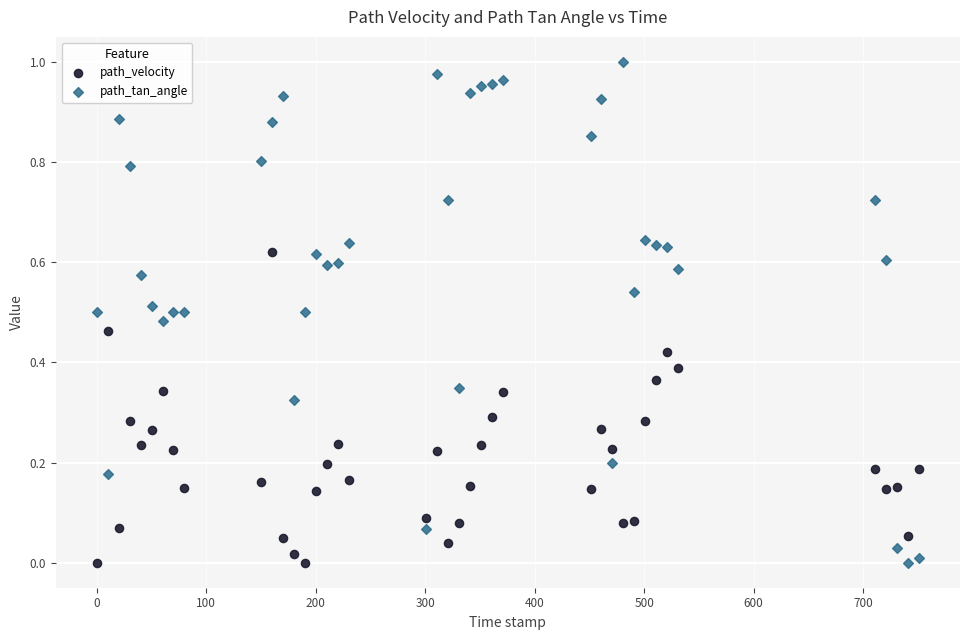

Which series has the largest Y range (max minus min)?

path_tan_angle